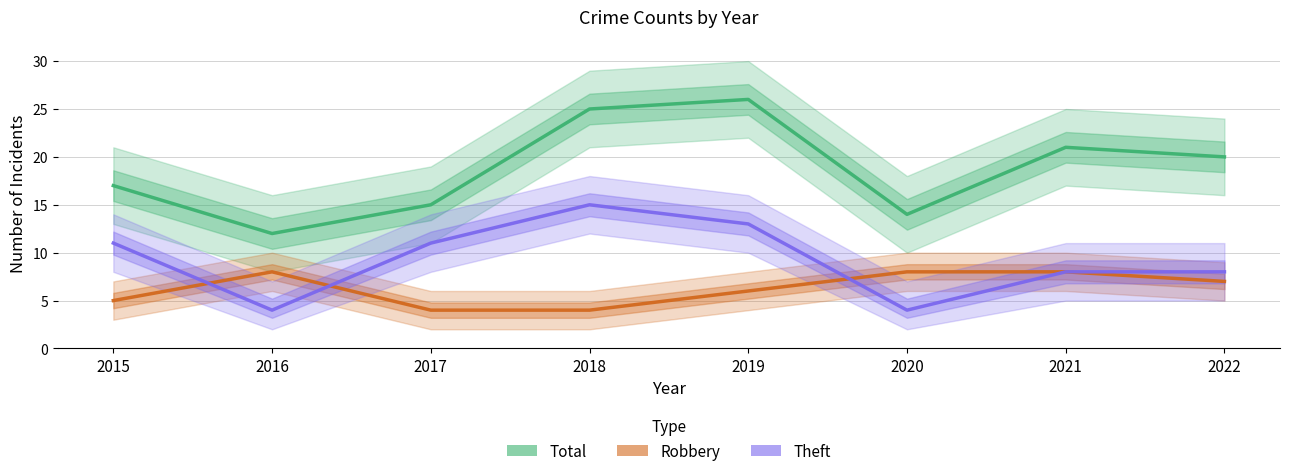

At which label does Total first exceed 20?

2018